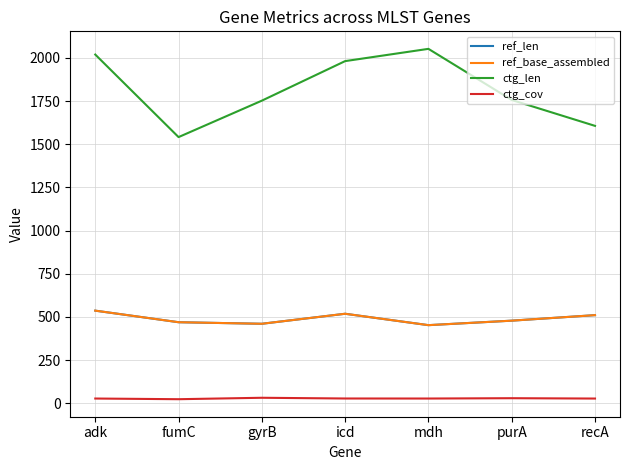

How many interior local valleys does the ctg_len series have?

1